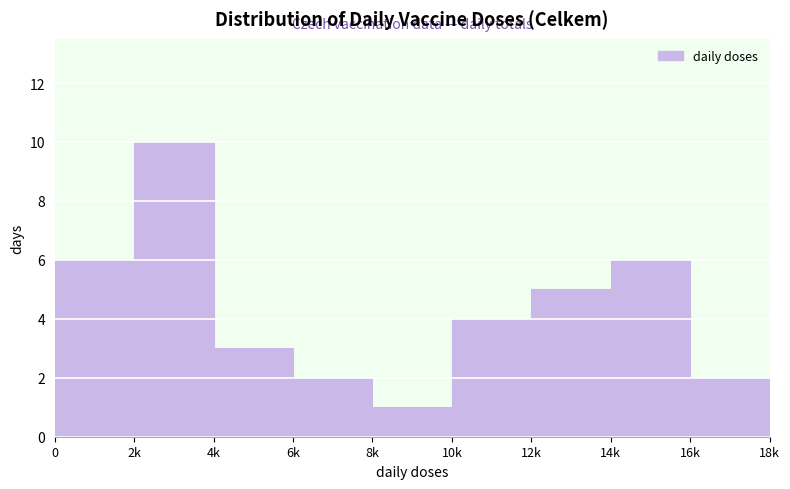

Reading left to right, what are all the values shown in this chart?

6	10	3	2	1	4	5	6	2